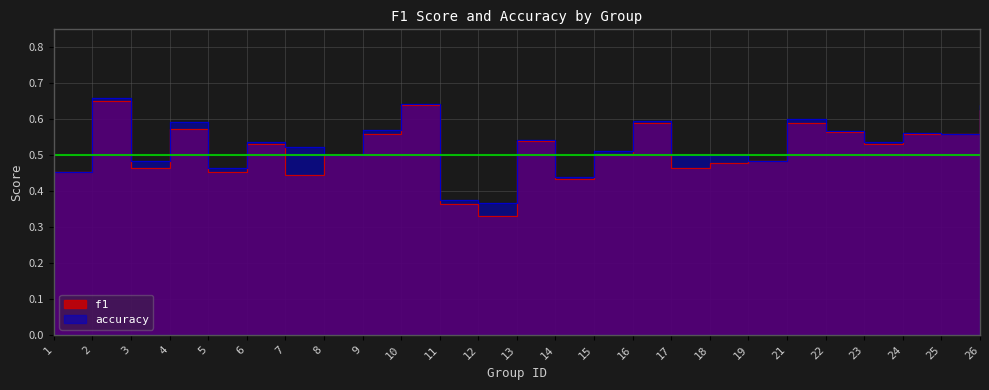

What is the highest value of the f1 series?

0.7